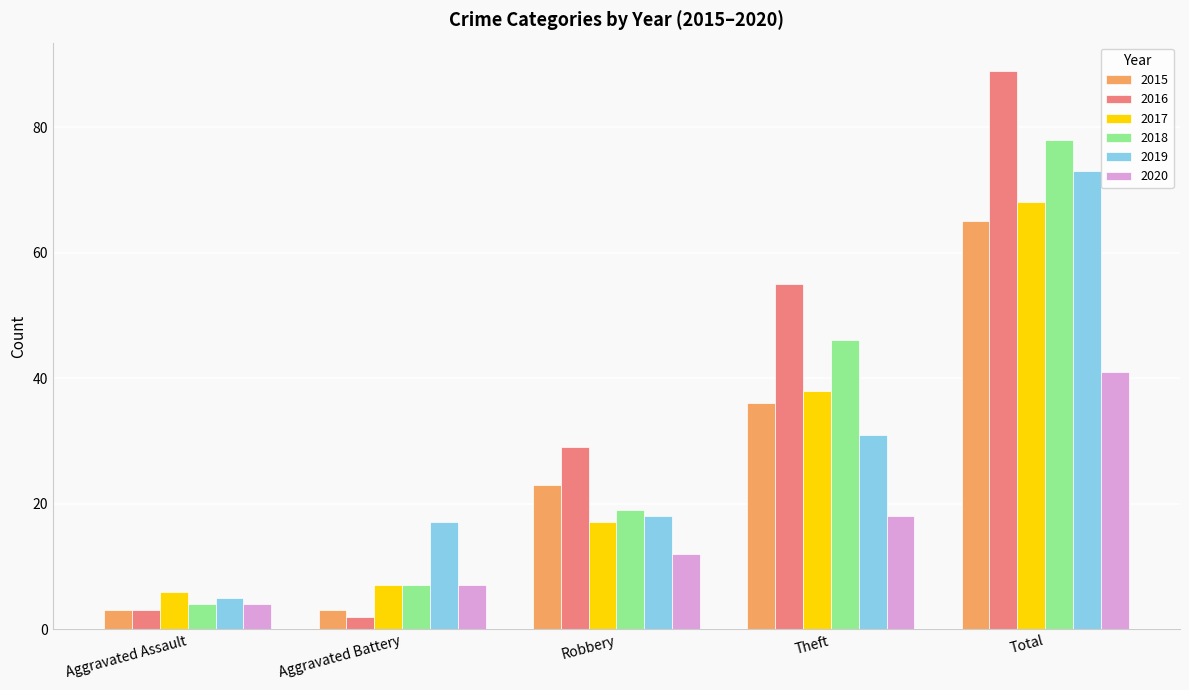

At which category is the sum across all series the highest?

Total